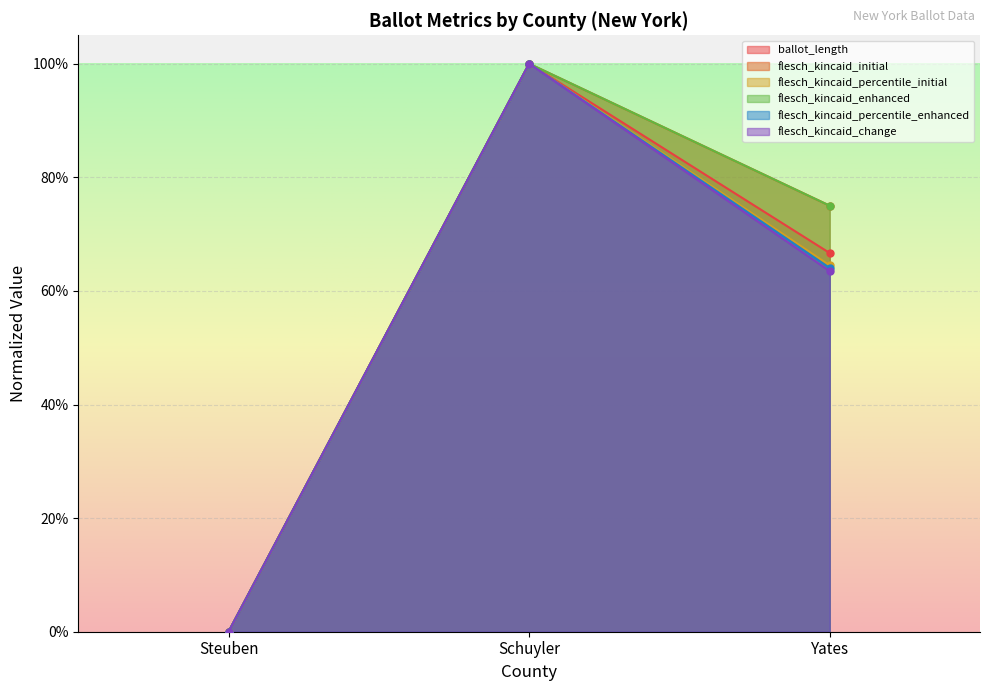

Which series has the largest total across all categories?

flesch_kincaid_enhanced